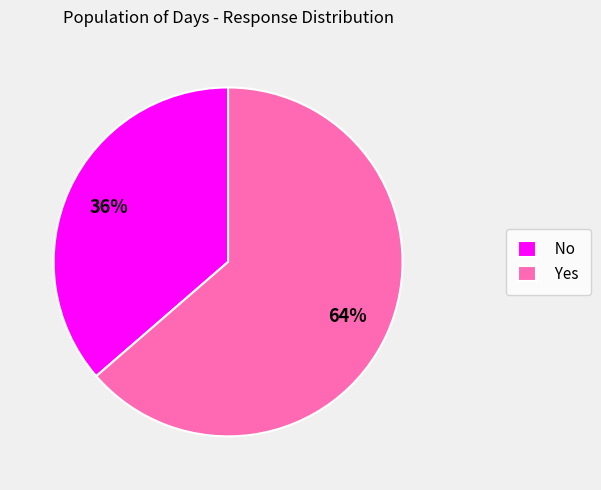

Count the number of slices in the pie.

2